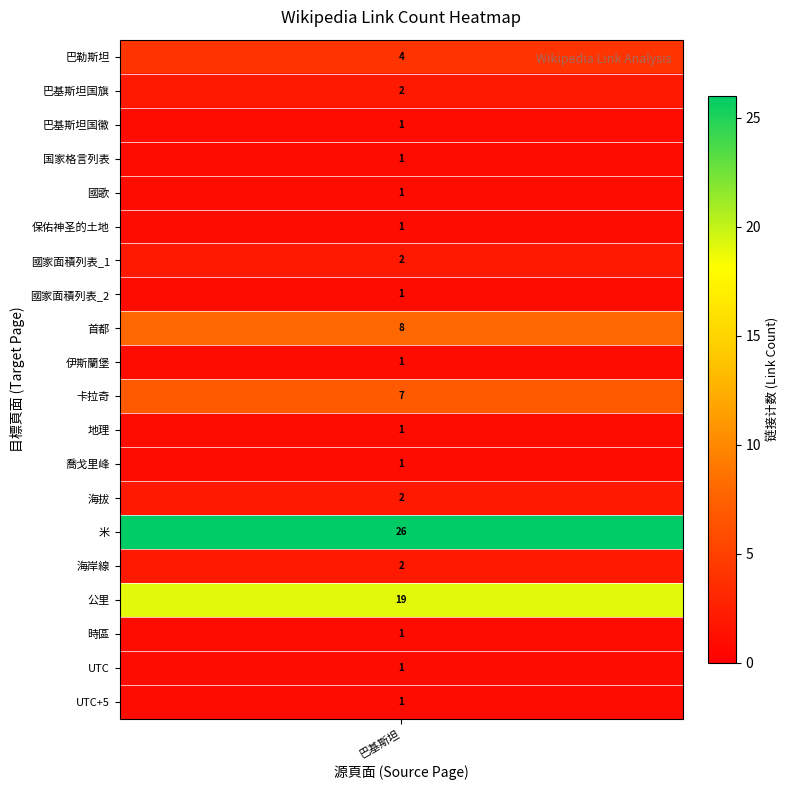

What is the maximum value shown in the chart?

26